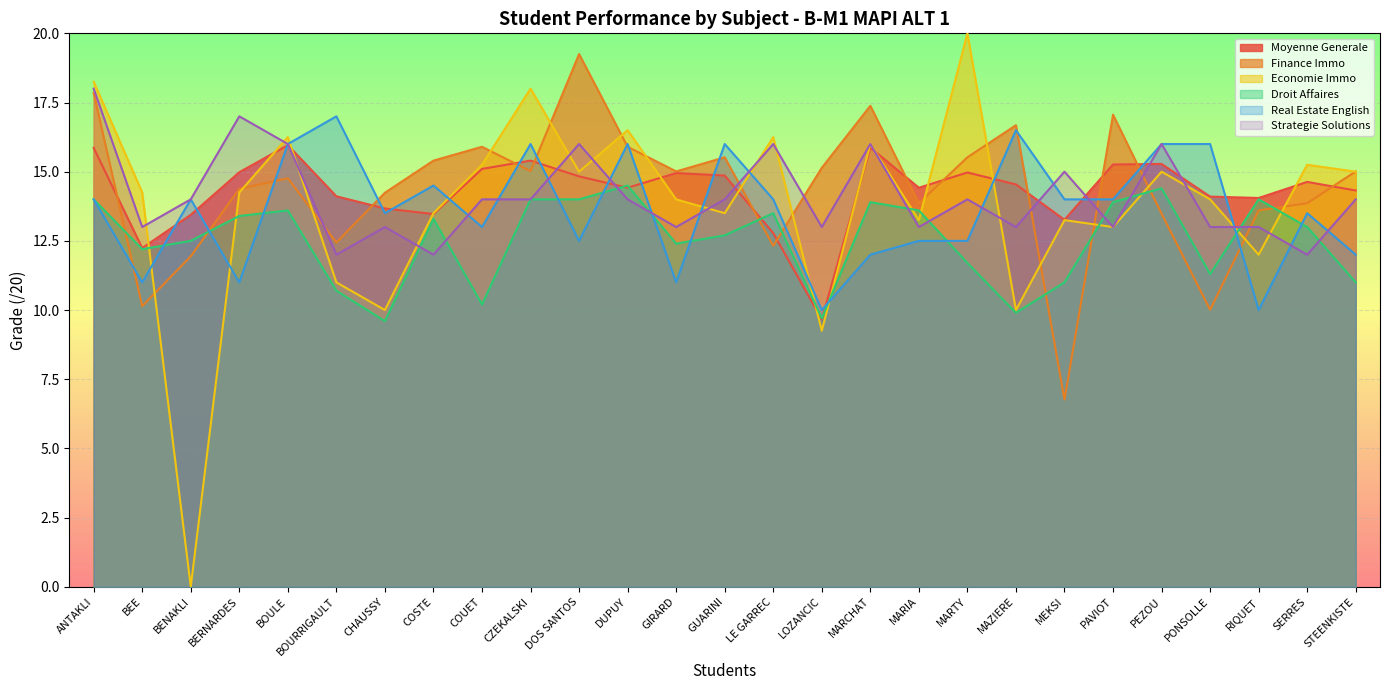

What are all the series names shown in the legend?

Moyenne Generale, Finance Immo, Economie Immo, Droit Affaires, Real Estate English, Strategie Solutions